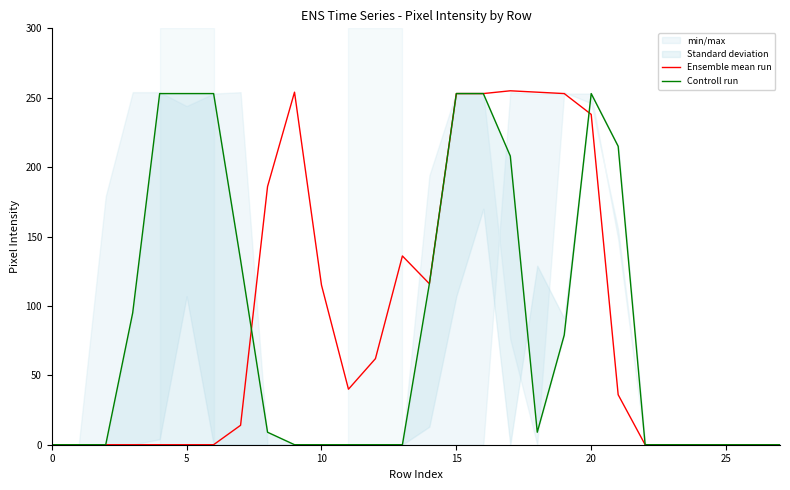

How many interior local peaks does the Ensemble mean run series have?

3